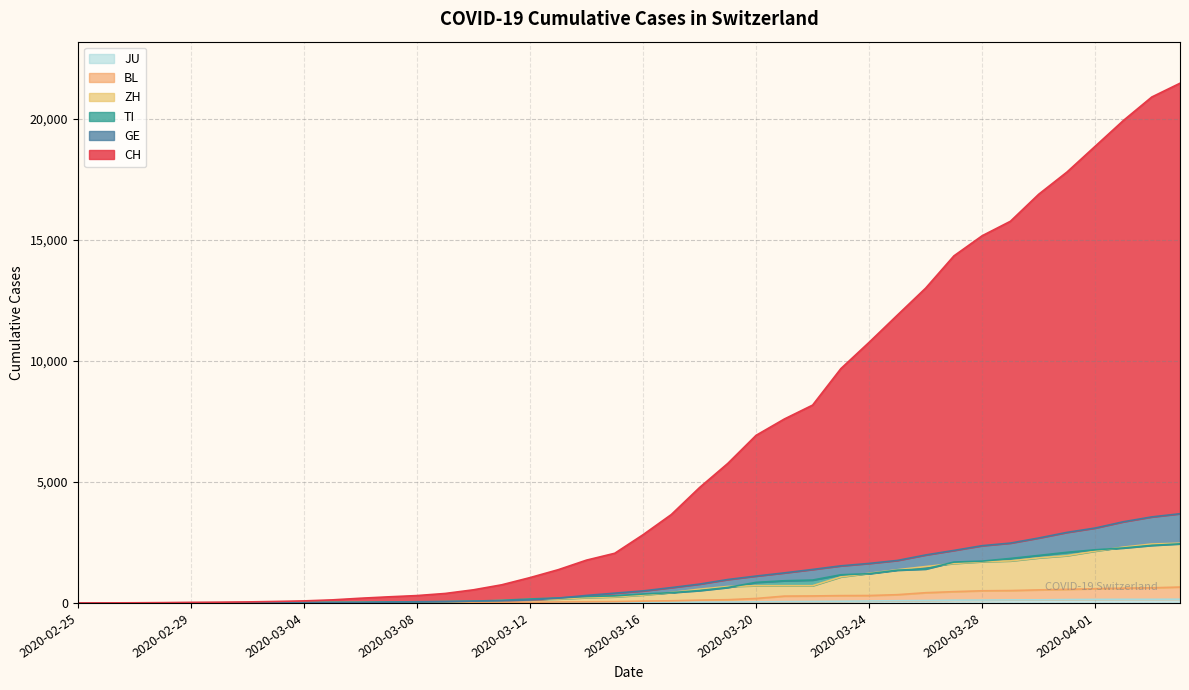

Between 2020-03-16 and 2020-03-20, which is larger?

2020-03-20